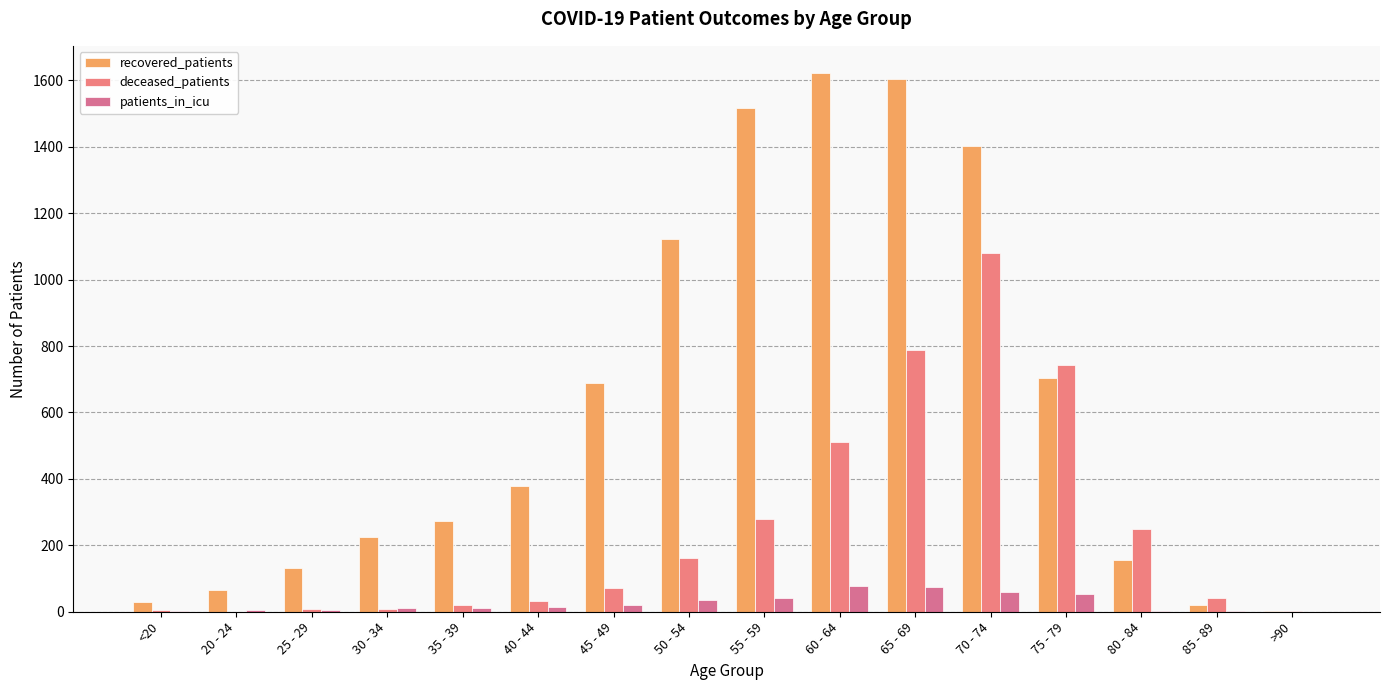

What is the sum of all patients_in_icu values?

417